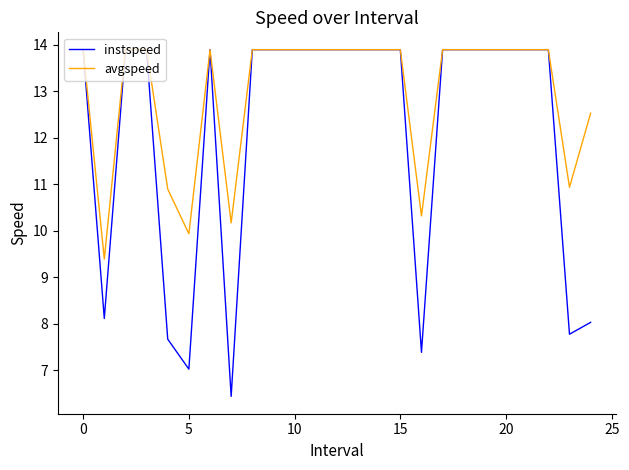

Reading left to right, extract all data points from this chart.

instspeed: 13.9	8.1	13.9	13.9	7.7	7.0	13.9	6.4	13.9	13.9	13.9	13.9	13.9	13.9	13.9	13.9	7.4	13.9	13.9	13.9	13.9	13.9	13.9	7.8	8.0
avgspeed: 13.9	9.4	13.9	13.9	10.9	9.9	13.9	10.2	13.9	13.9	13.9	13.9	13.9	13.9	13.9	13.9	10.3	13.9	13.9	13.9	13.9	13.9	13.9	10.9	12.5